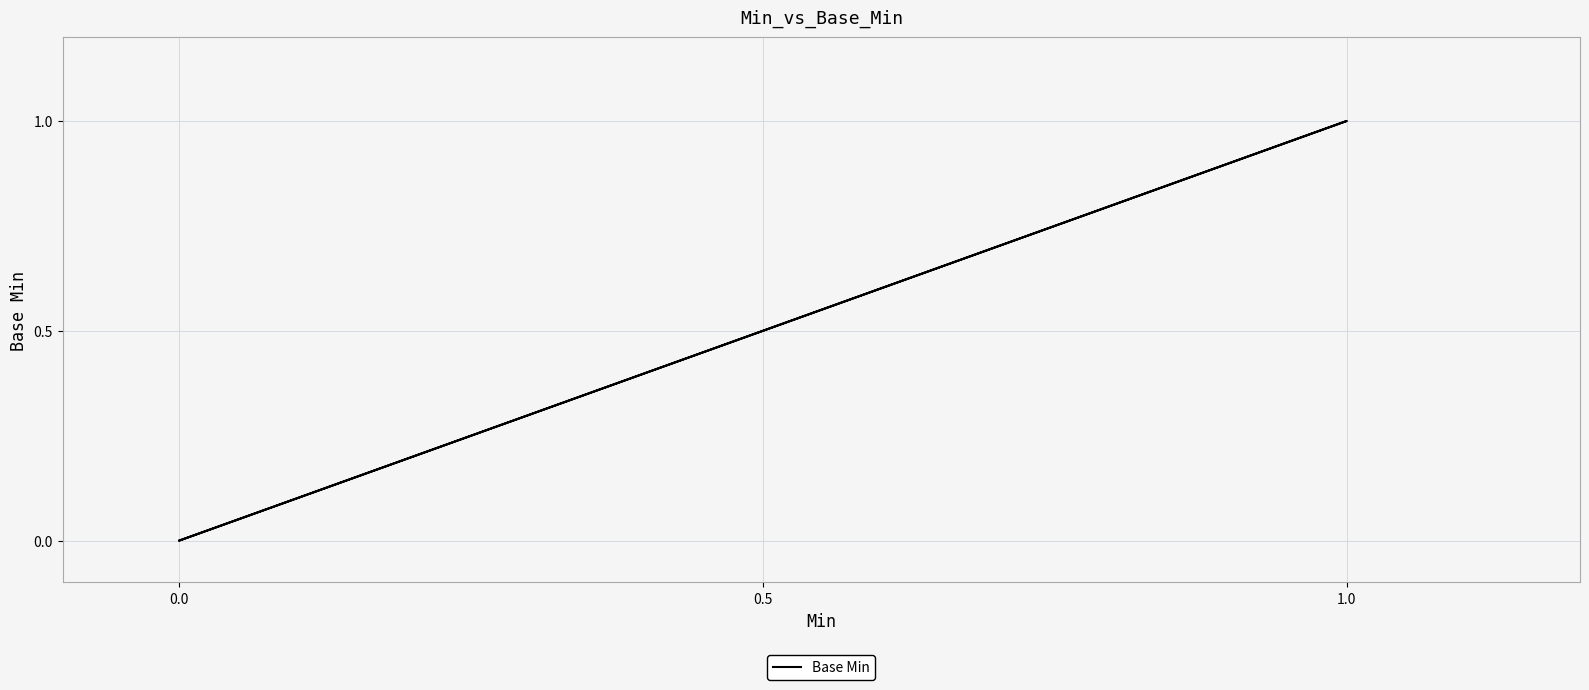

What is the label of the 3rd point from the left?

0.5